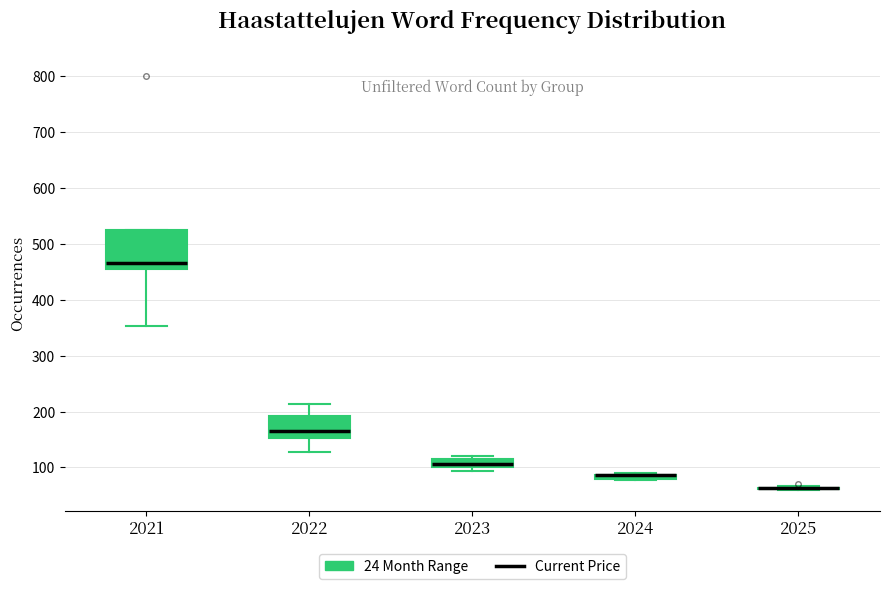

Where does the upper whisker of the box at x = 2022 end on the y-axis? The values are not printed on the chart, so give them approximately, as read against the axis.

210